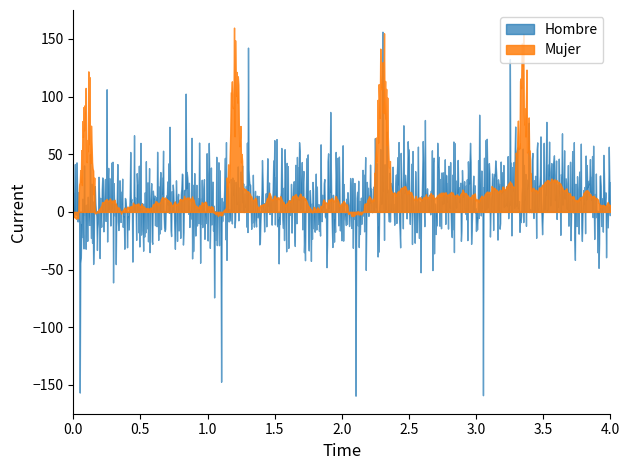

What is the highest value of the Mujer series?

159.7